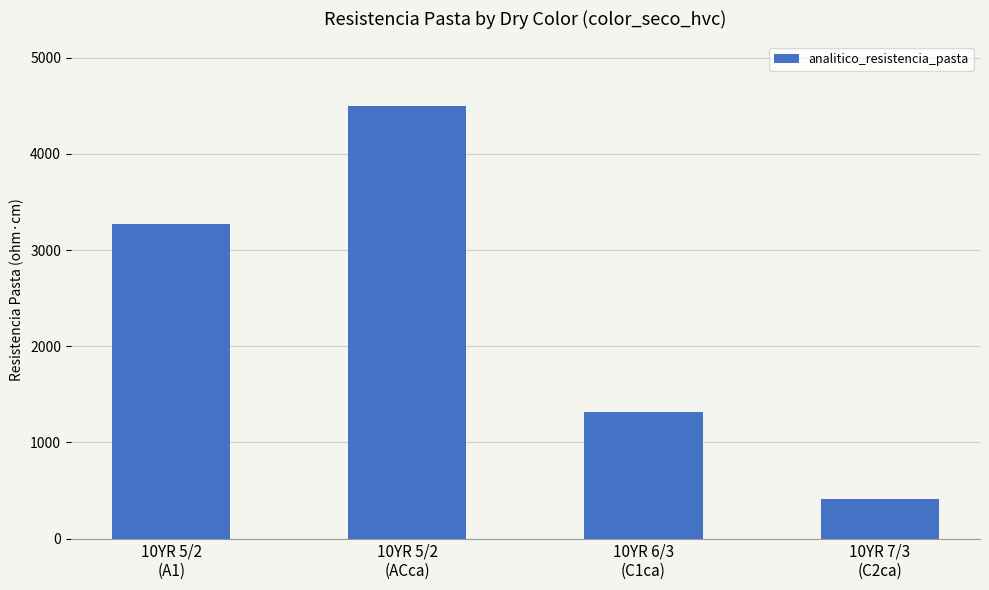

True or false: the data shows 3268 at 10YR 5/2
(A1).

True